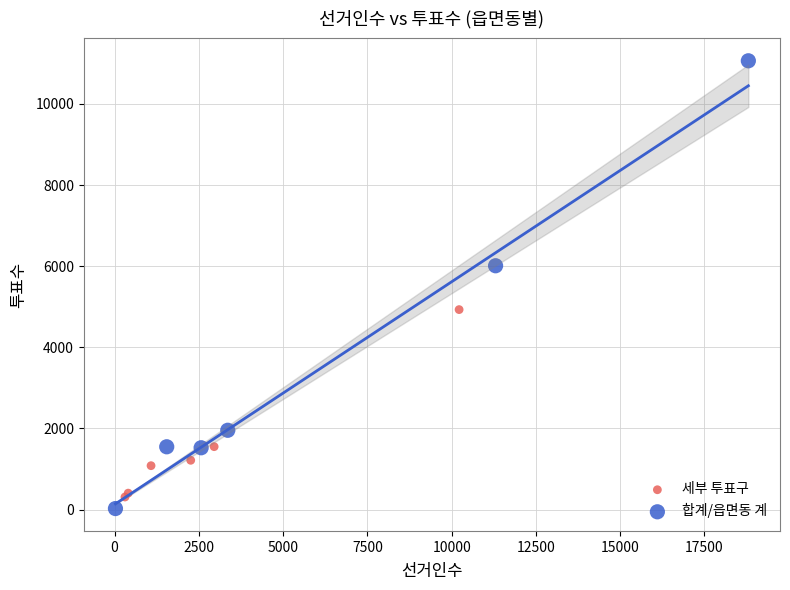

What are all the series names shown in the legend?

세부 투표구, 합계/읍면동 계